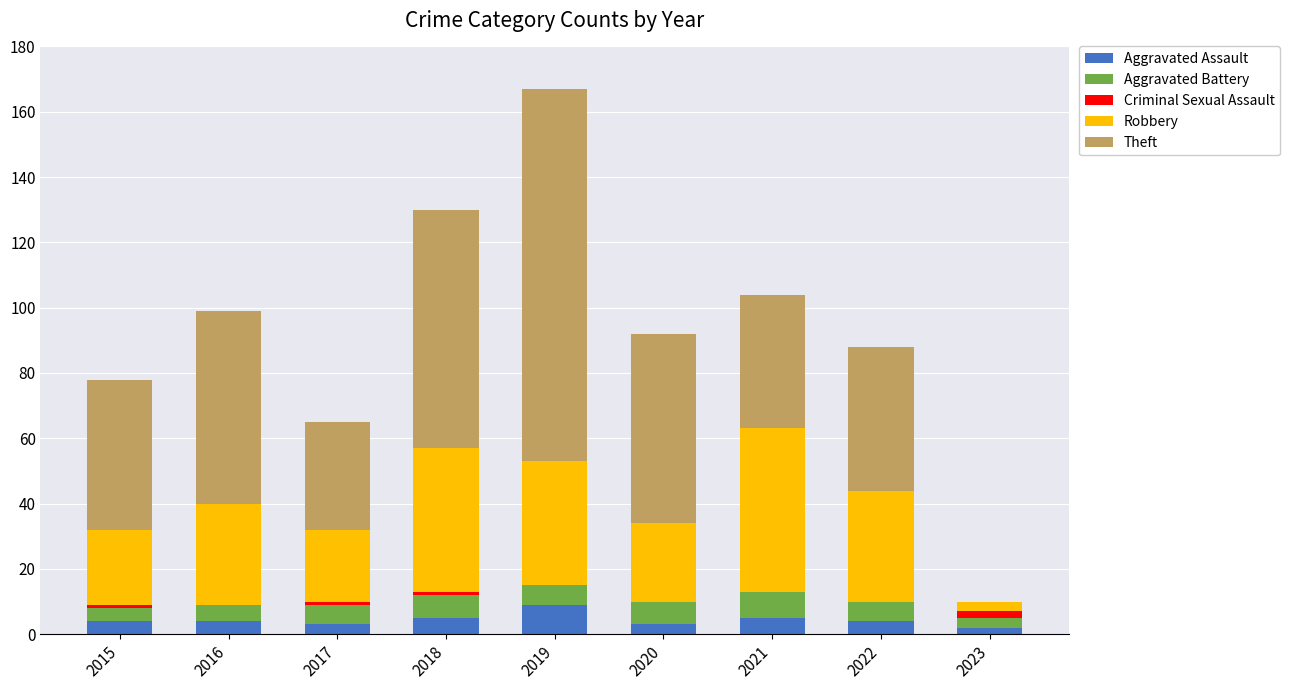

What is the approximate value of Aggravated Assault at 2016?

4